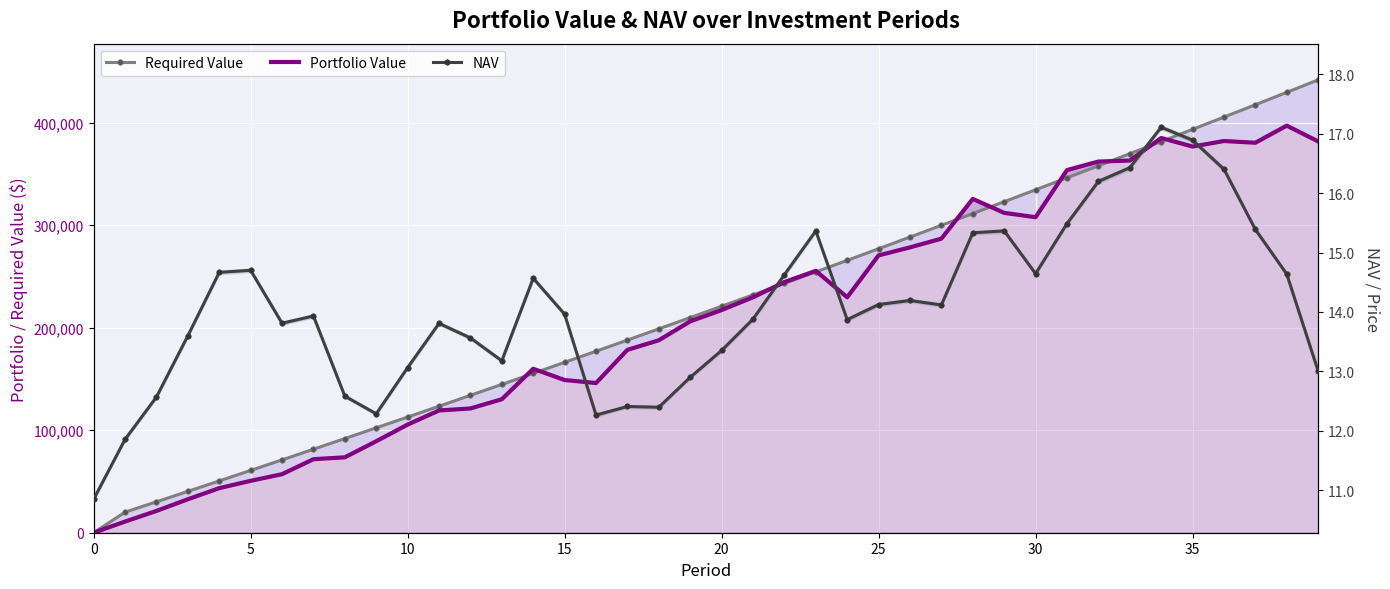

What is the sum of the NAV values at 13 and 38?

27.8